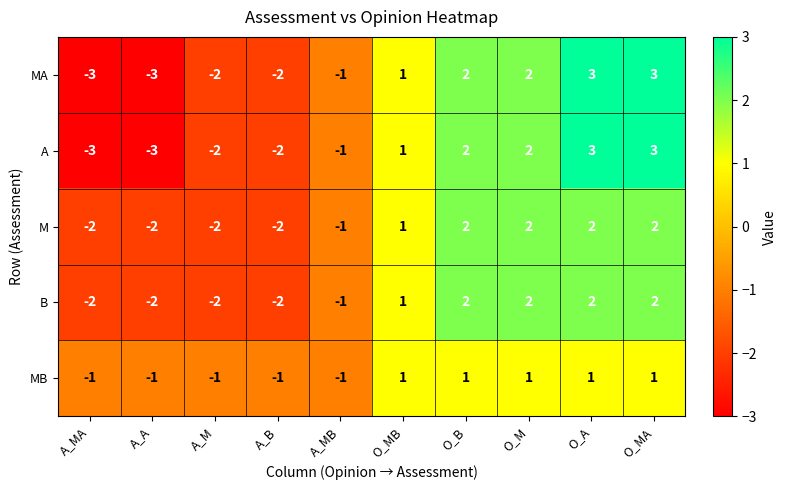

How many data points in A are less than 1?

5